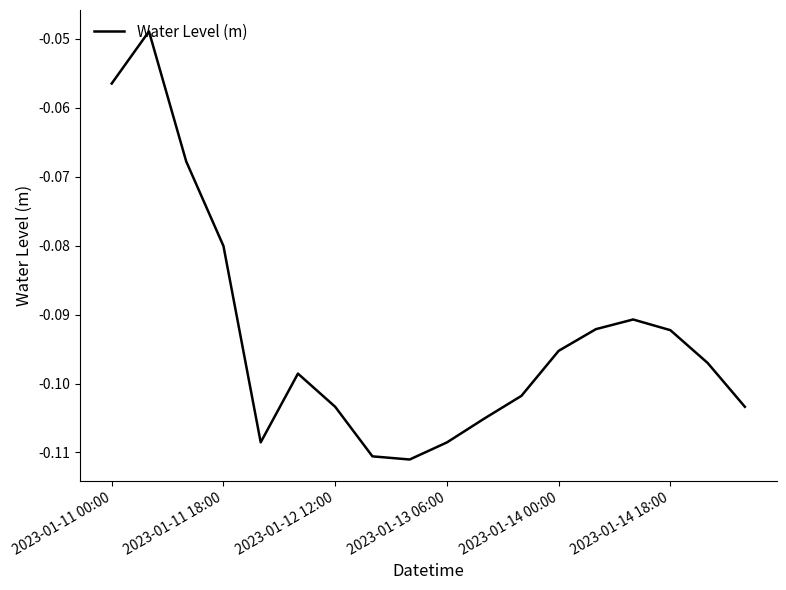

Which has a higher value, 2023-01-14 18:00 or 2023-01-11 00:00?

2023-01-11 00:00